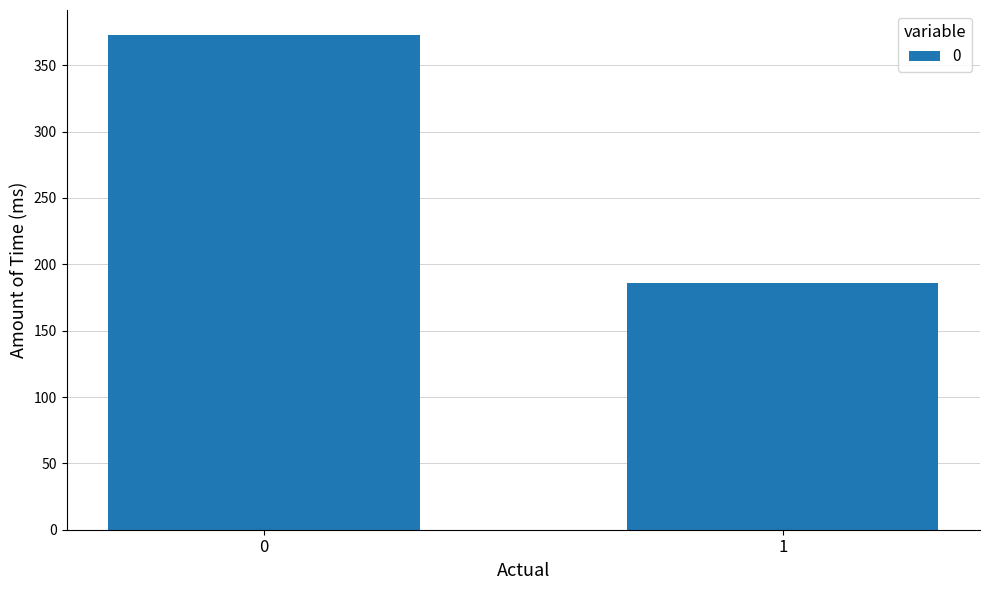

List the labels in order of value, largest first.

0, 1